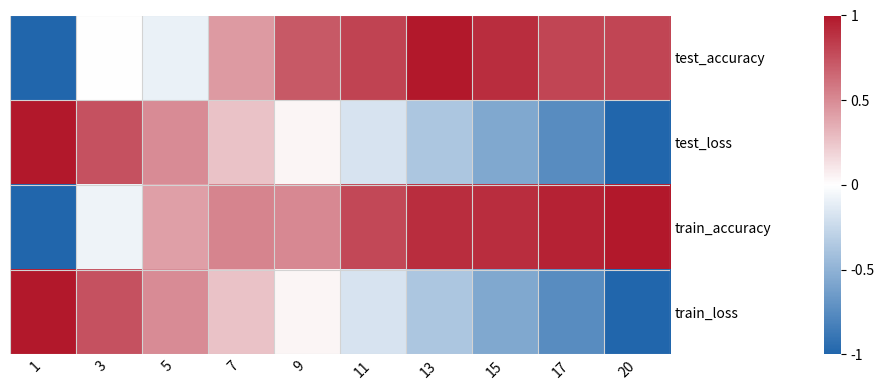

What is the total value across all series at 5?

1.3